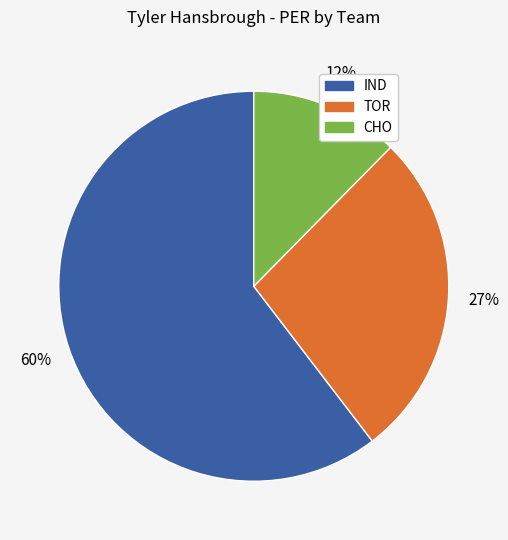

How many segments does this pie chart have?

3